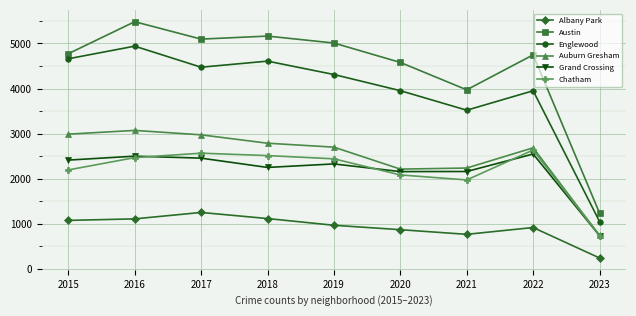

At which category does the chart reach its minimum across all series?

2023